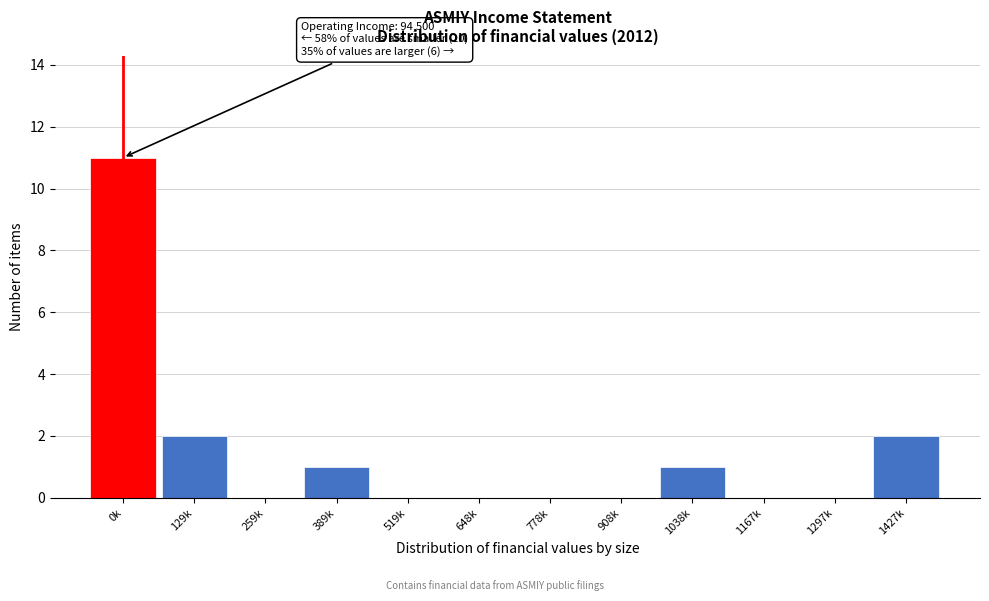

Reading right to left, list all the values displayed in this chart.

1427k=2	1297k=0	1167k=0	1038k=1	908k=0	778k=0	648k=0	519k=0	389k=1	259k=0	129k=2	0k=11